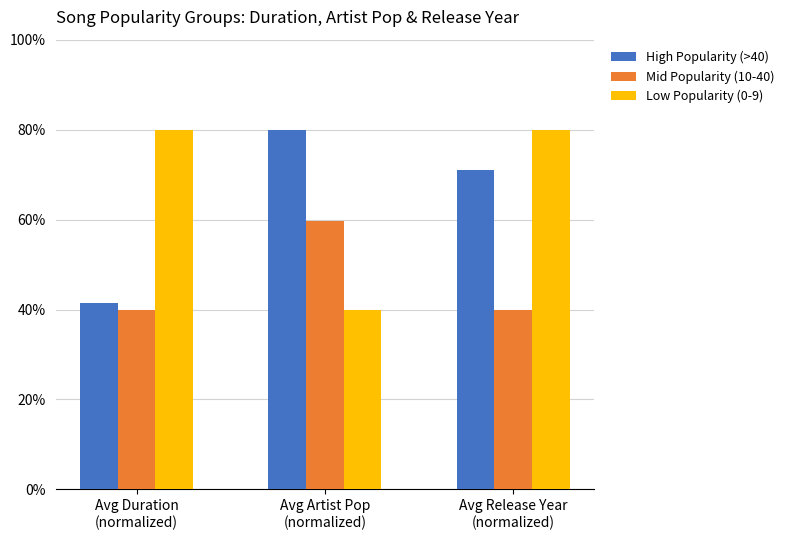

The value of Mid Popularity (10-40) at Avg Release Year
(normalized) is 0.4. True or false?

True